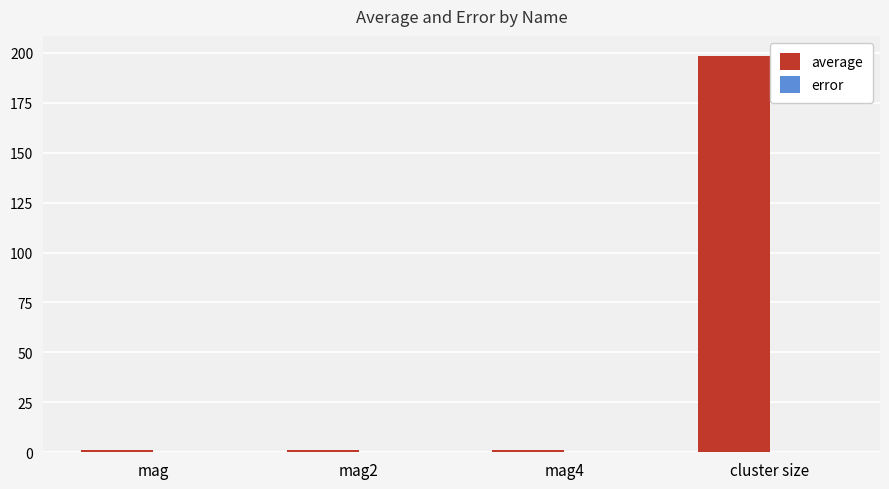

Which series has the largest total across all categories?

average